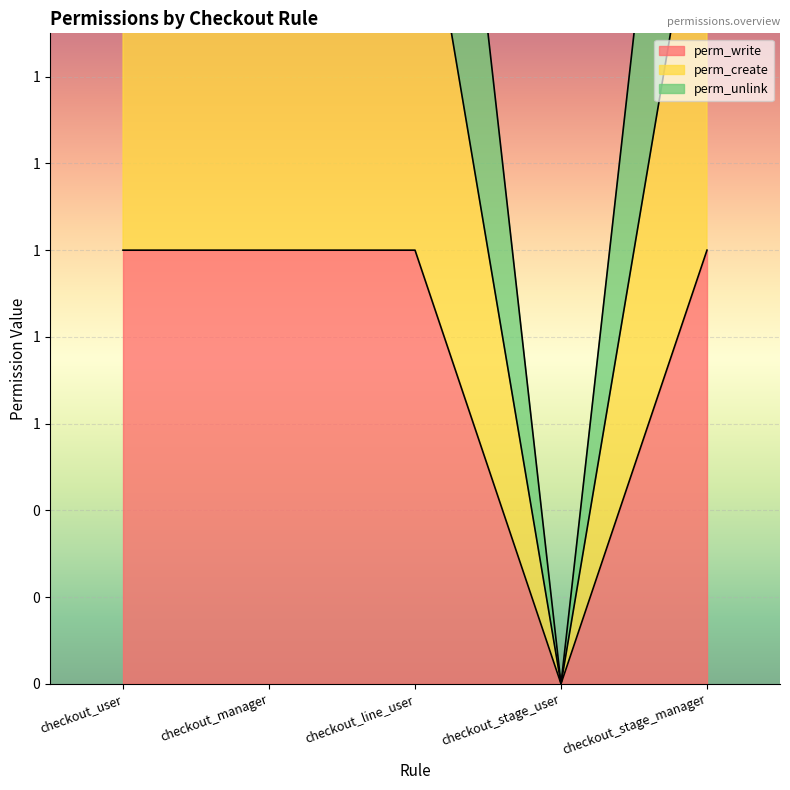

Is the value of perm_write at checkout_manager greater than the value of perm_create at checkout_line_user?

No